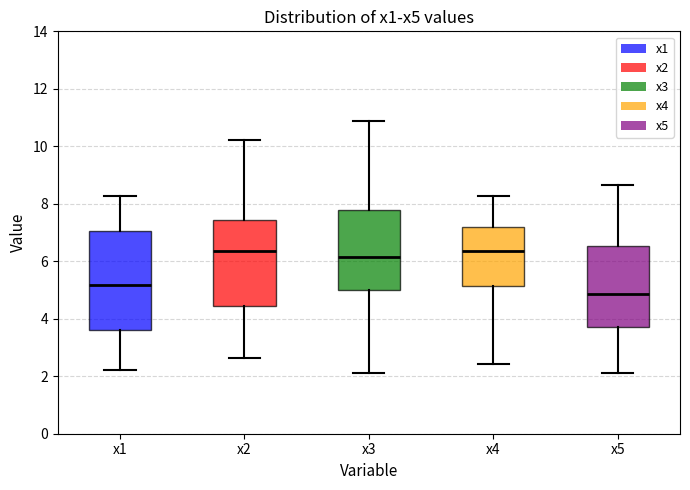

Reading left to right, read every box against the y-axis: the position of its median line, the range the box covers, and the ends of its whiskers. The values are not printed on the chart, so give them approximately, as read against the axis.

x1: median 5.2, box 3.6 to 7.0, whiskers 2.2 to 8.2
x2: median 6.4, box 4.4 to 7.4, whiskers 2.6 to 10.2
x3: median 6.2, box 5.0 to 7.8, whiskers 2.2 to 10.8
x4: median 6.4, box 5.2 to 7.2, whiskers 2.4 to 8.2
x5: median 4.8, box 3.6 to 6.6, whiskers 2.2 to 8.6